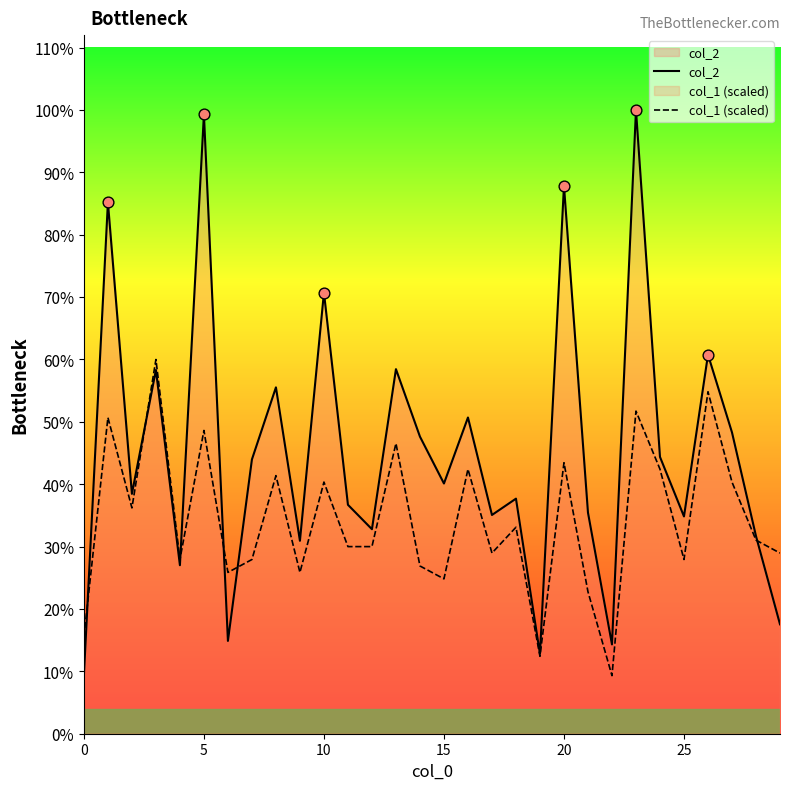

What are all the series names shown in the legend?

col_2, col_1 (scaled)